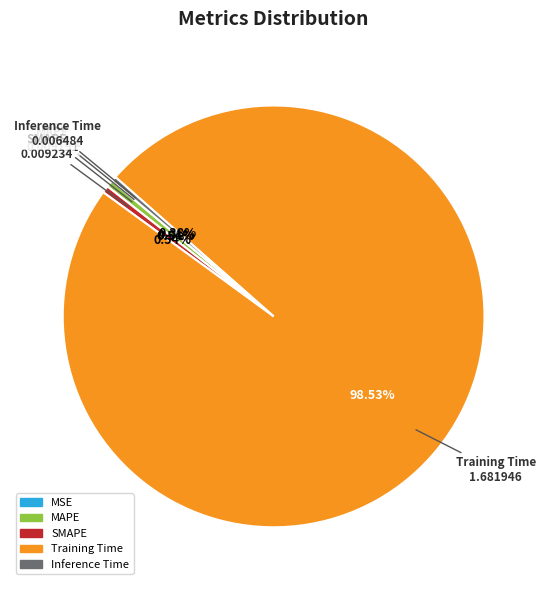

Which slice represents more than half of the pie?

Training Time